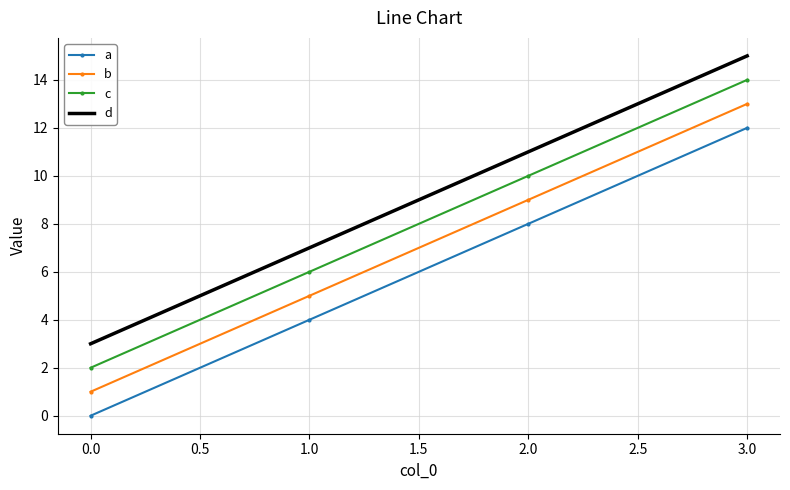

What is the minimum value for d?

3